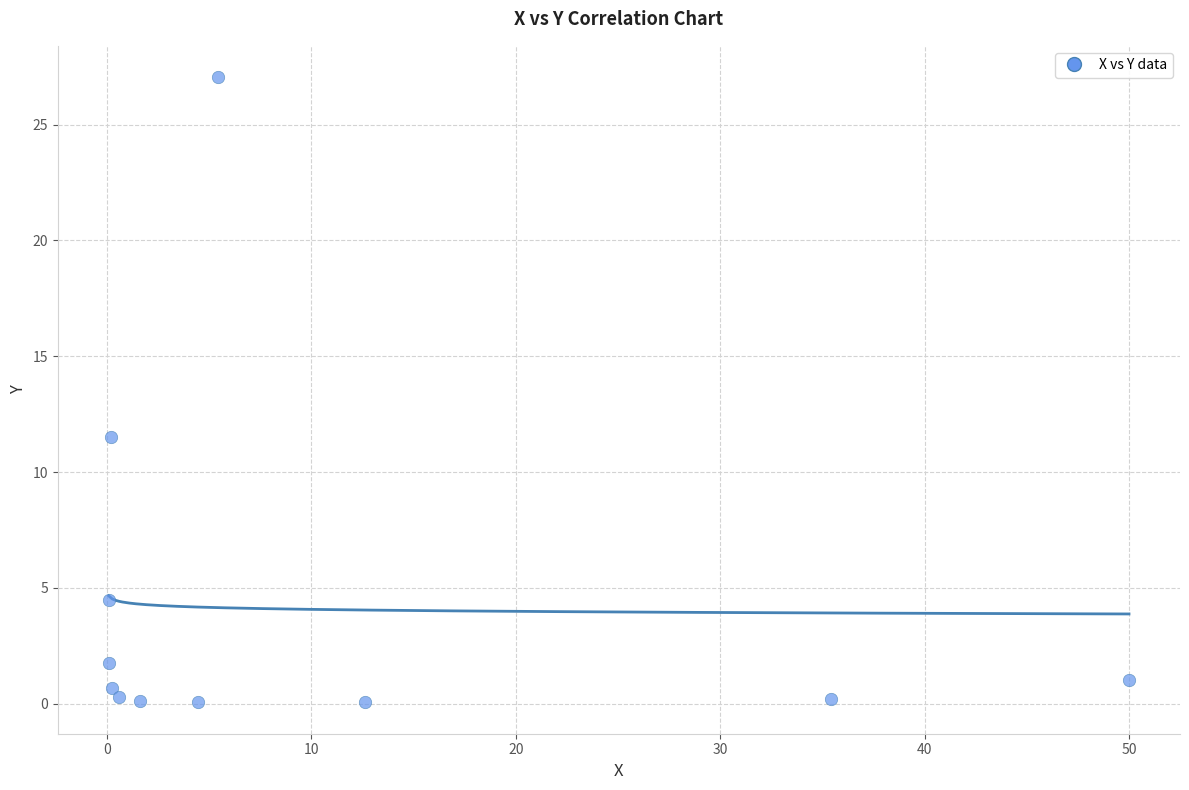

What is the range of Y values (max minus min)?

27.0